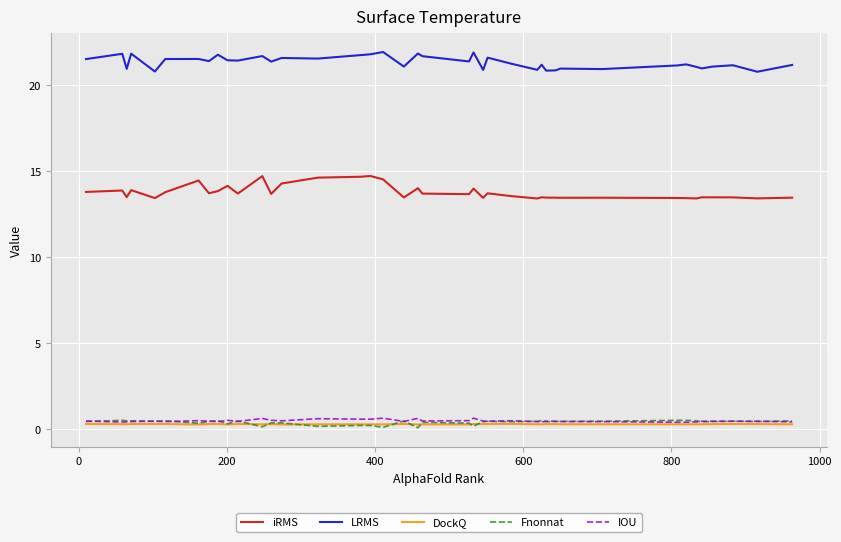

True or false: LRMS and iRMS cross at least once.

False